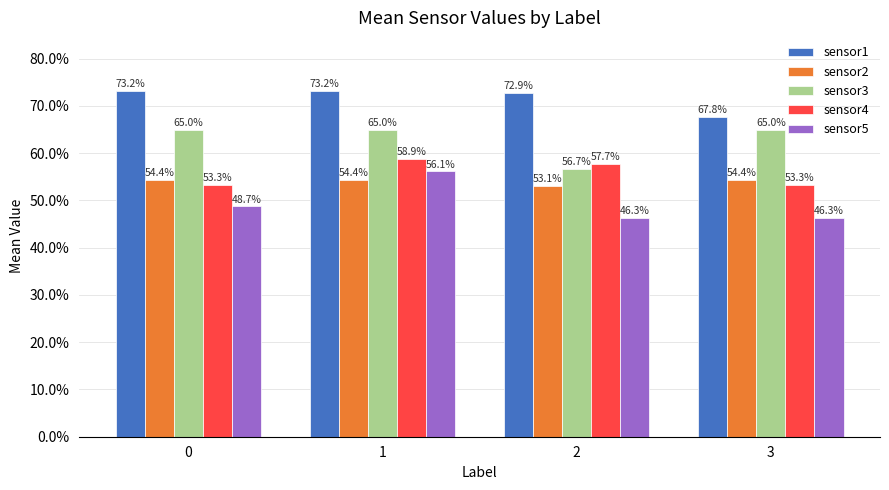

Does the chart contain stacked bars?

No